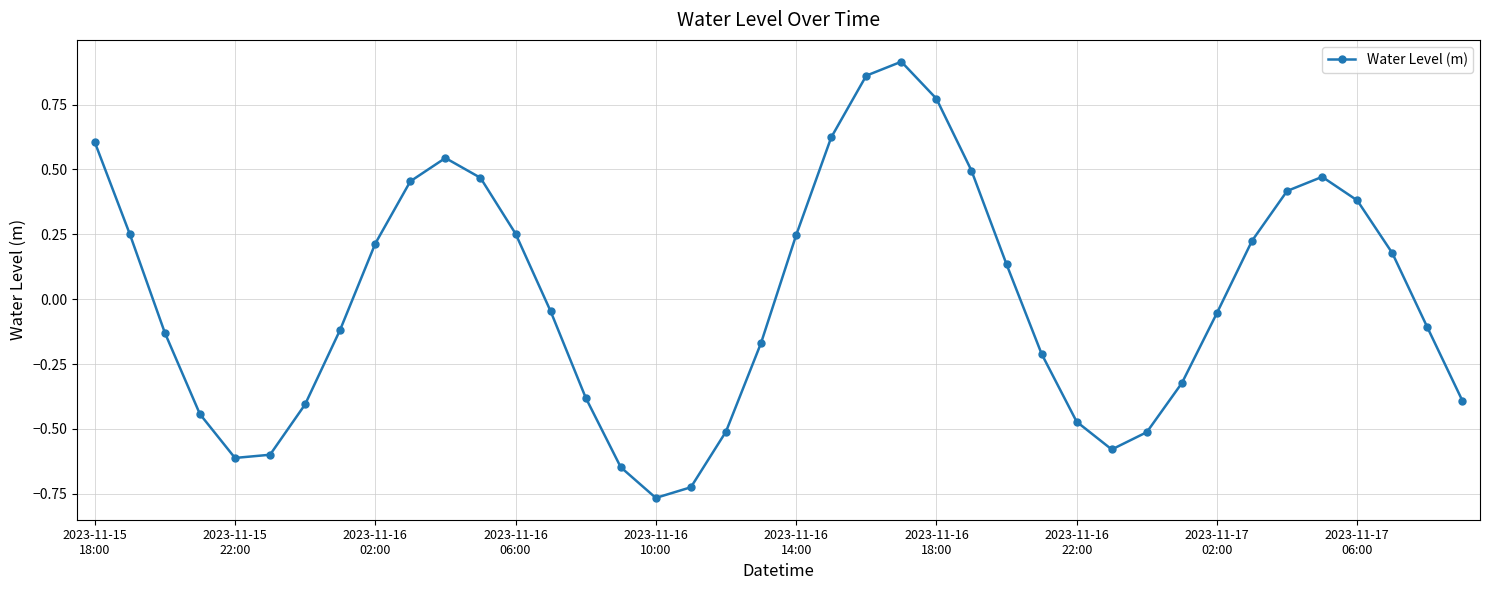

How many points are higher than both their immediate neighbors (excluding endpoints)?

3